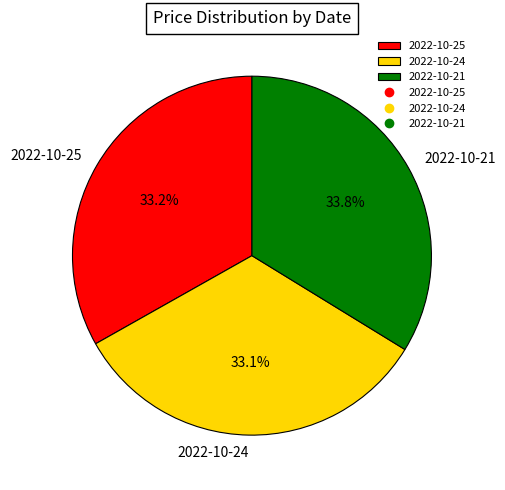

How many slices are in this pie chart?

3